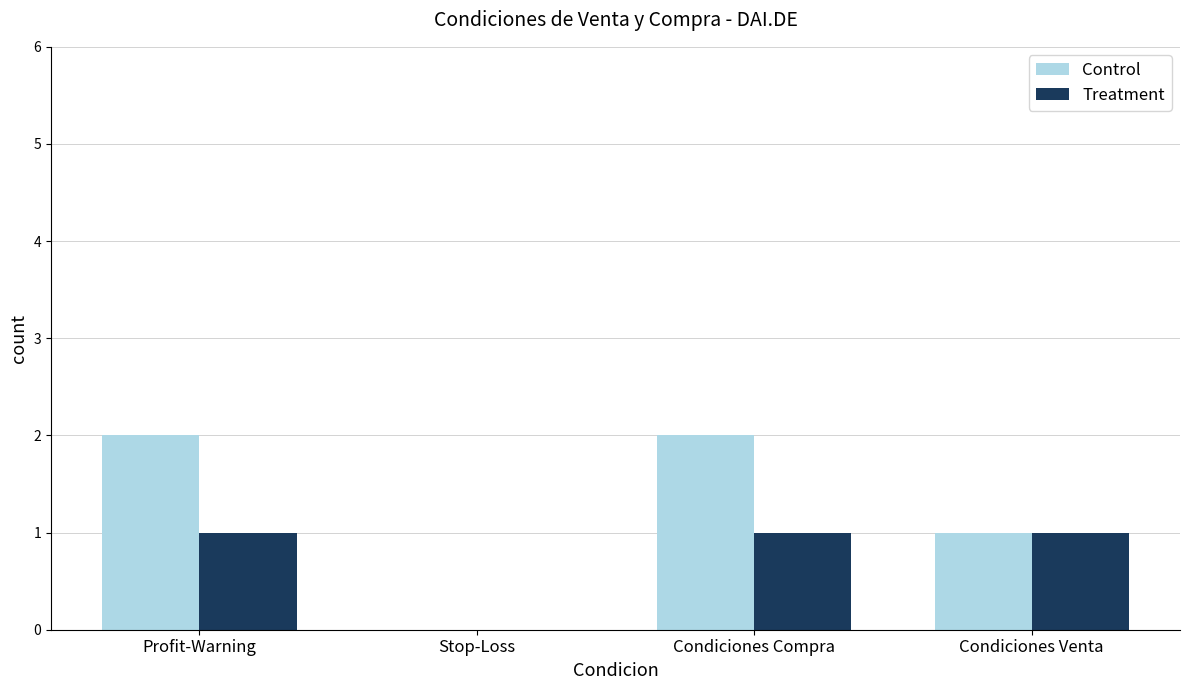

What is the sum of all Treatment values?

3